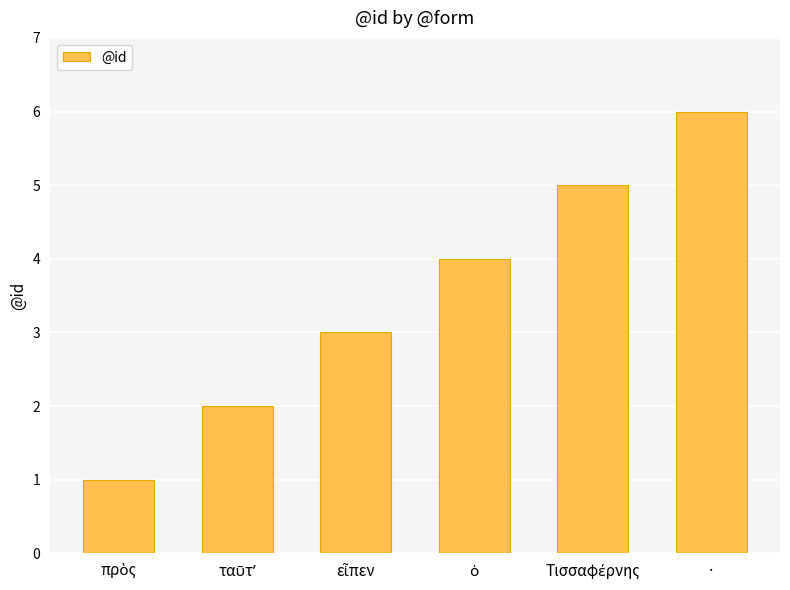

Which label corresponds to the largest value in the chart?

·